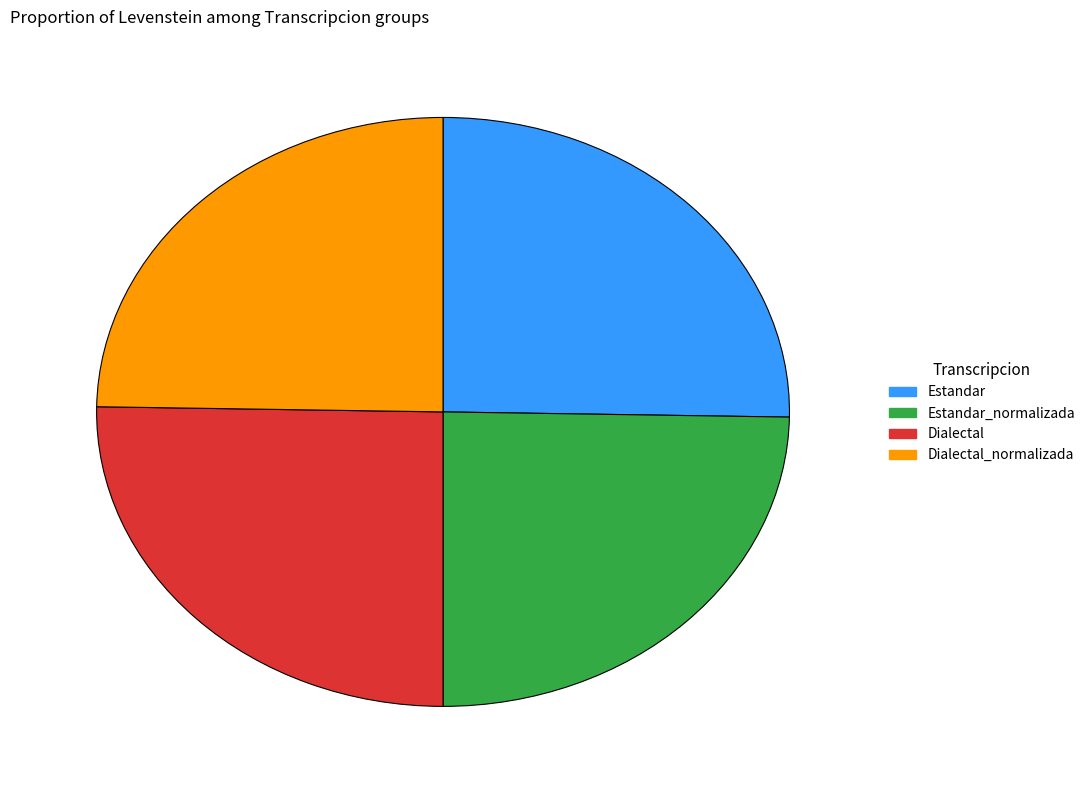

The Estandar slice represents 31% of the pie. True or false?

False